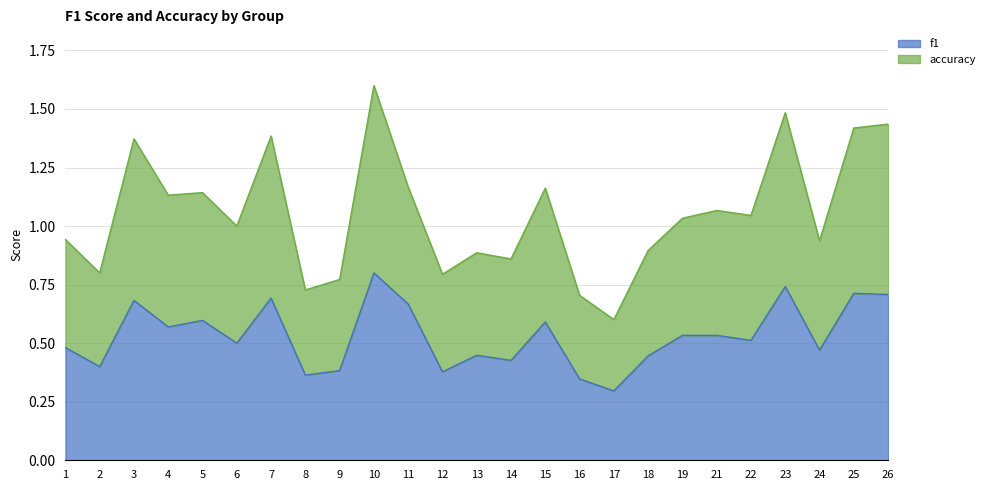

The value of f1 at 11 is 0.7. True or false?

True